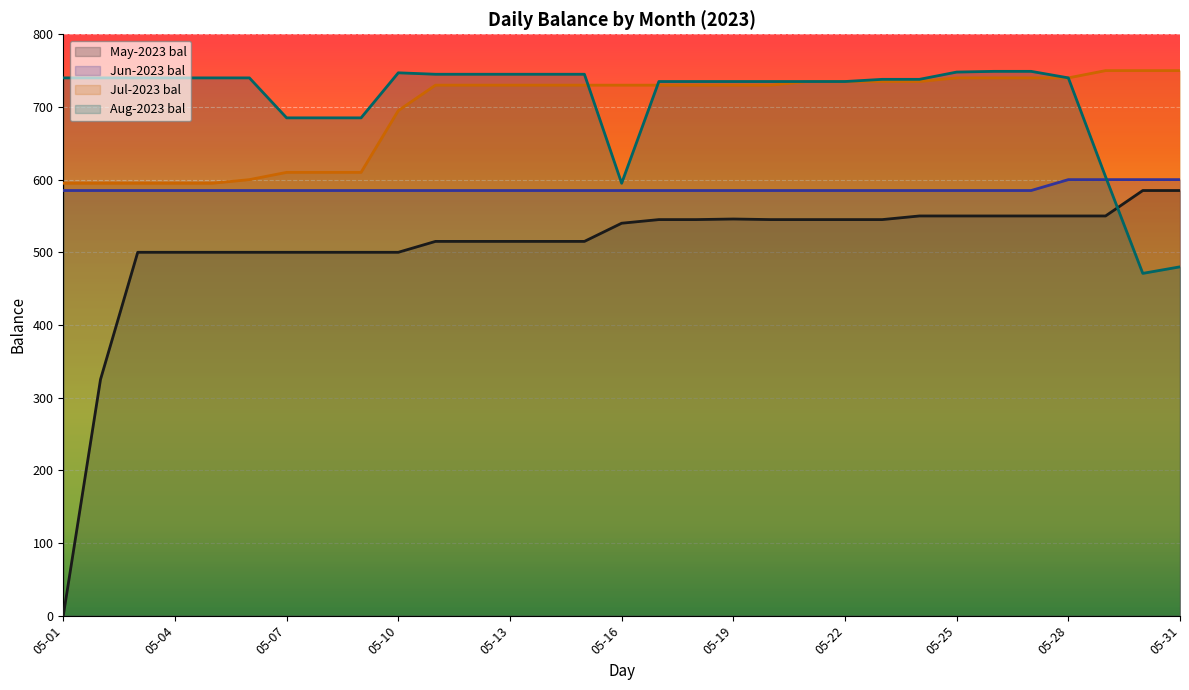

True or false: May-2023 bal and Jun-2023 bal intersect in this chart.

False